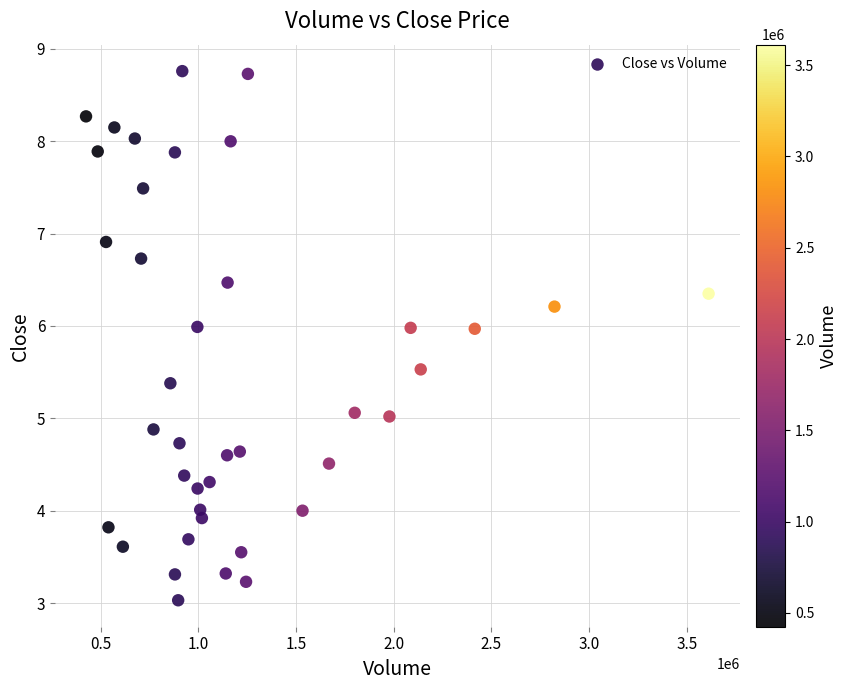

What is the range of X values (max minus min)?

3187100.0